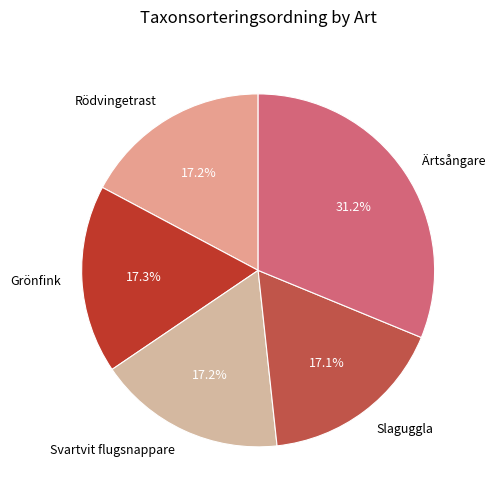

The Slaguggla slice represents 17% of the pie. True or false?

True